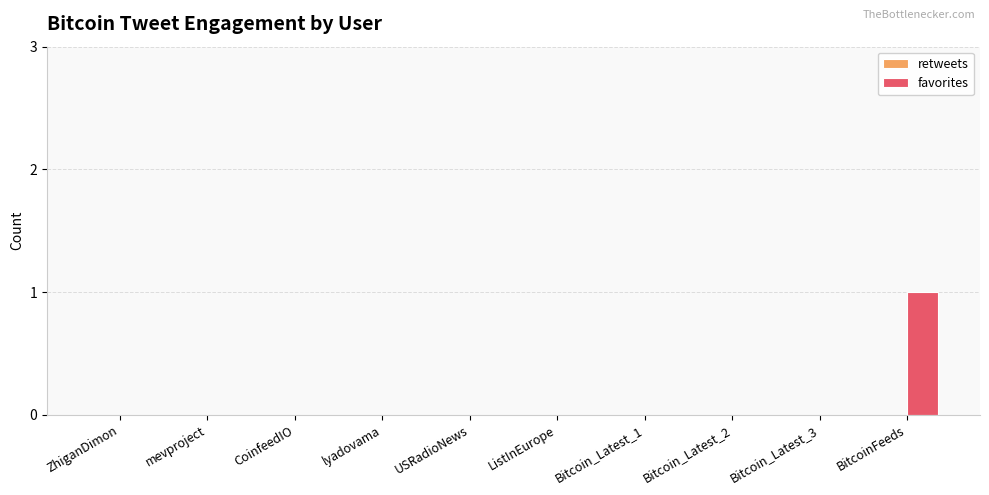

Are the bars horizontal?

No